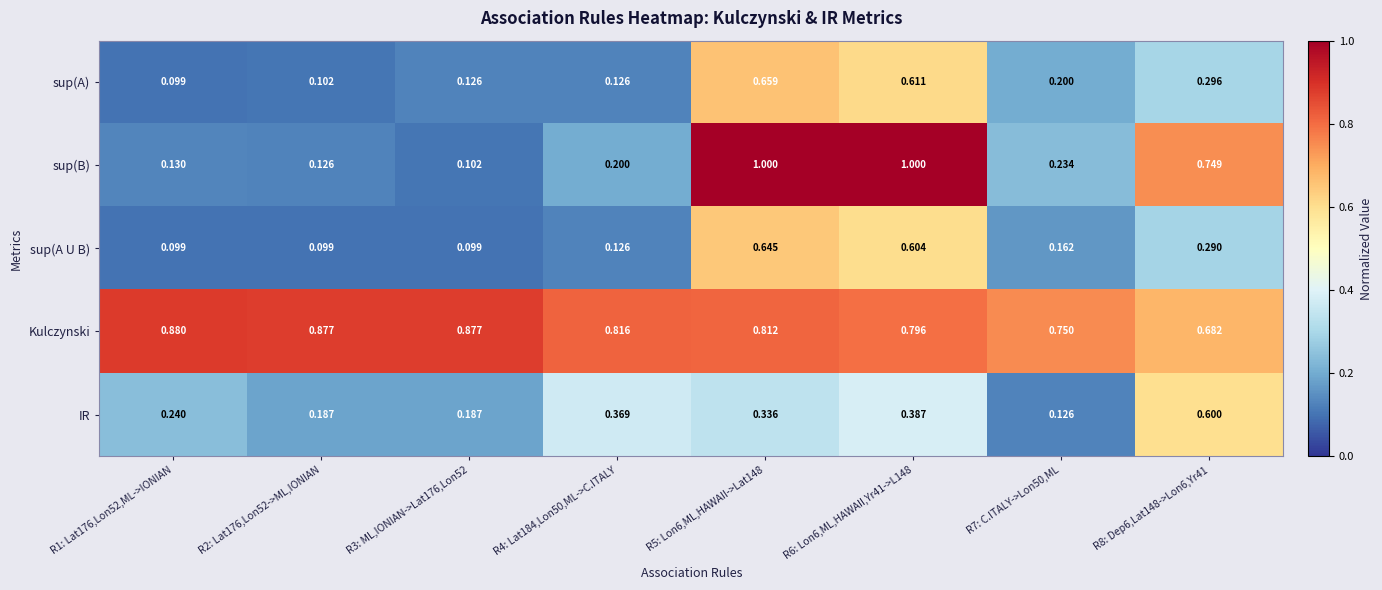

Which series has the largest range (max minus min)?

sup(B)